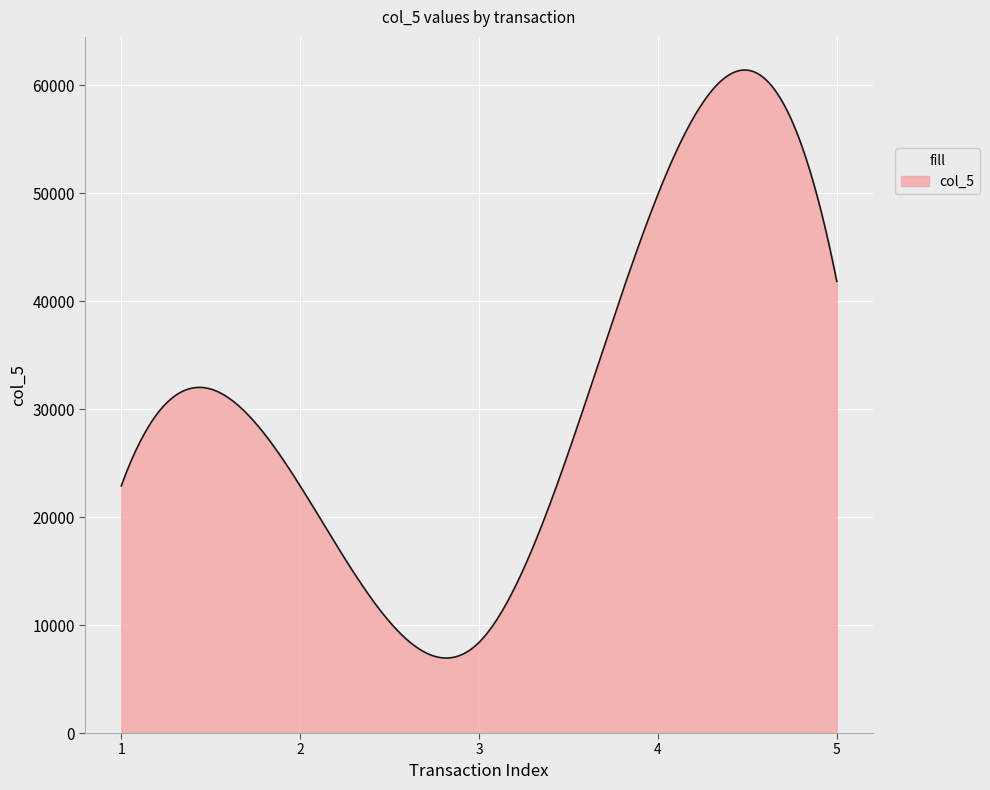

What is the smallest value displayed?

6949.2